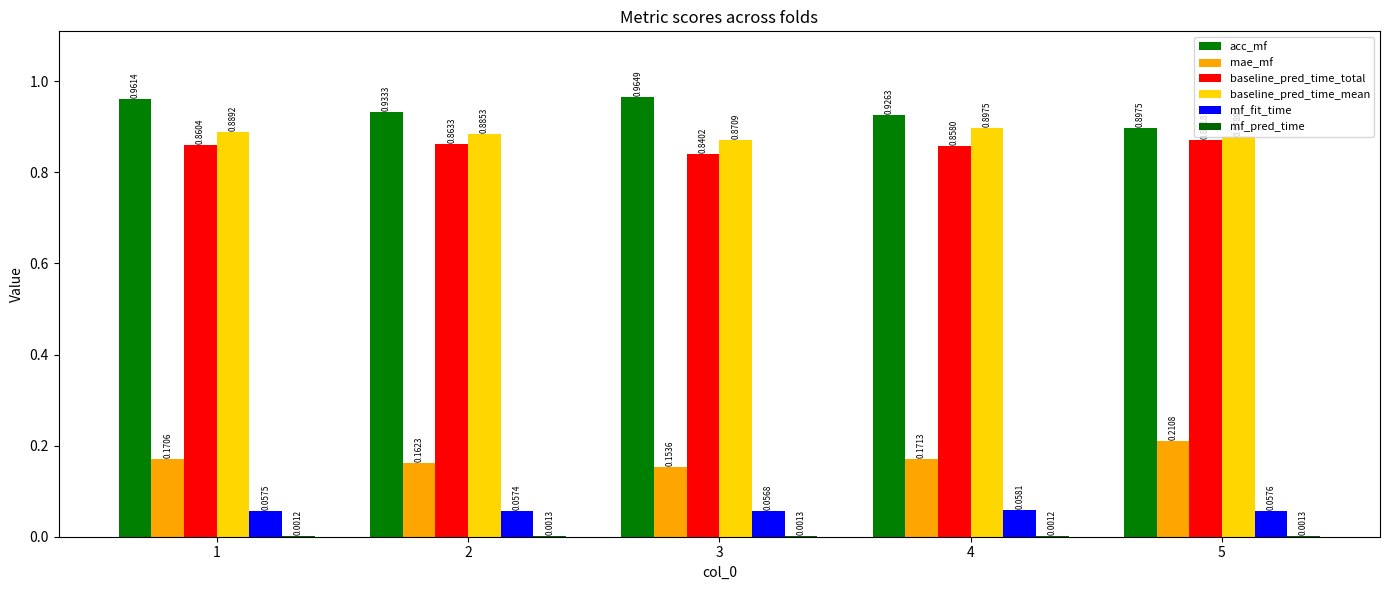

Which series has the largest total across all categories?

acc_mf